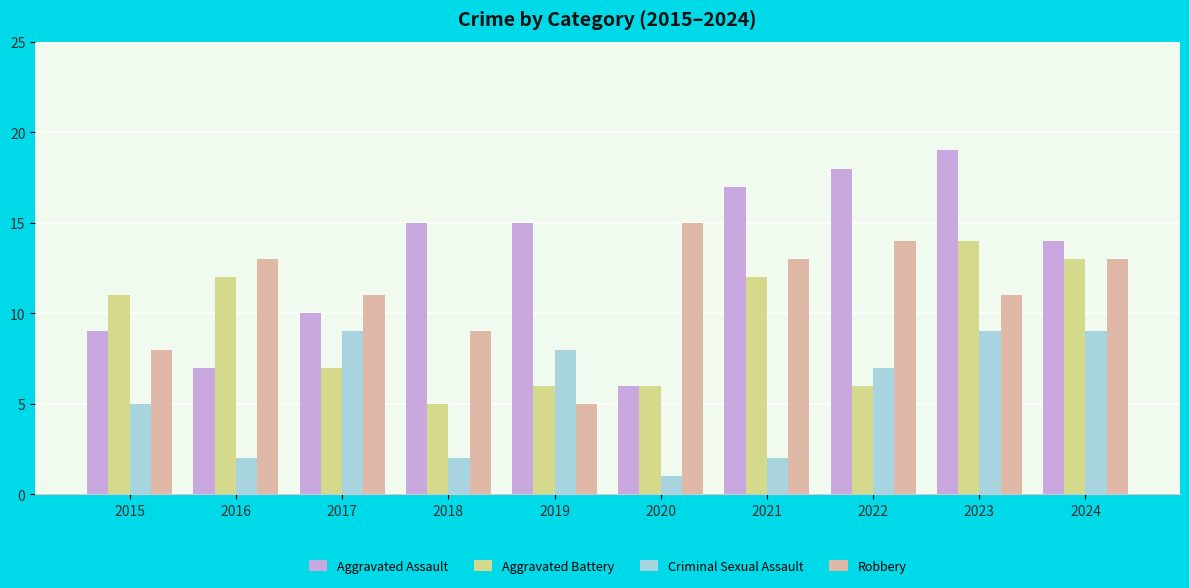

Reading left to right, transcribe all the data shown in this chart.

Aggravated Assault: 2015=9	2016=7	2017=10	2018=15	2019=15	2020=6	2021=17	2022=18	2023=19	2024=14
Aggravated Battery: 2015=11	2016=12	2017=7	2018=5	2019=6	2020=6	2021=12	2022=6	2023=14	2024=13
Criminal Sexual Assault: 2015=5	2016=2	2017=9	2018=2	2019=8	2020=1	2021=2	2022=7	2023=9	2024=9
Robbery: 2015=8	2016=13	2017=11	2018=9	2019=5	2020=15	2021=13	2022=14	2023=11	2024=13